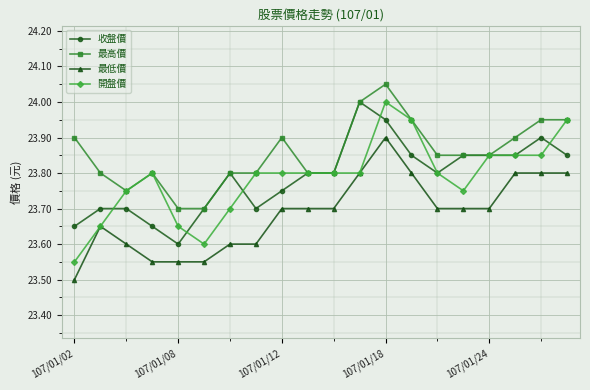

True or false: 最高價 and 最低價 intersect in this chart.

False